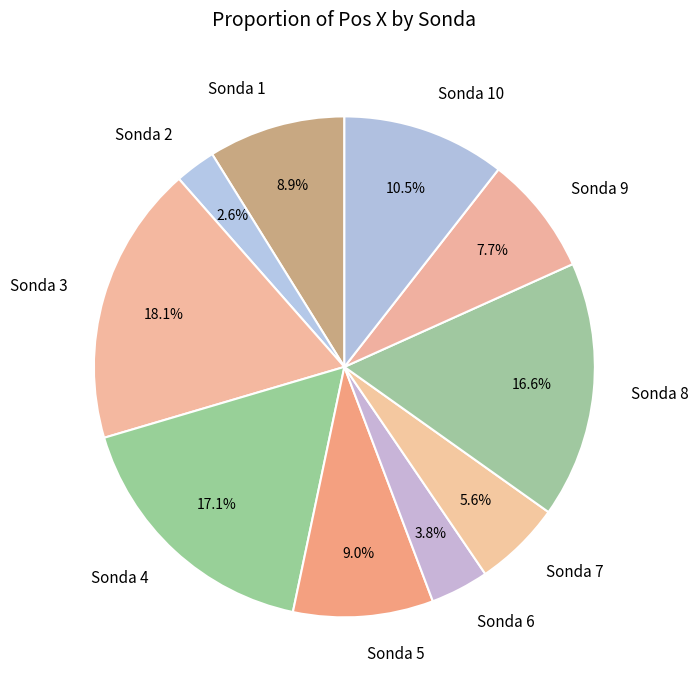

How many segments does this pie chart have?

10